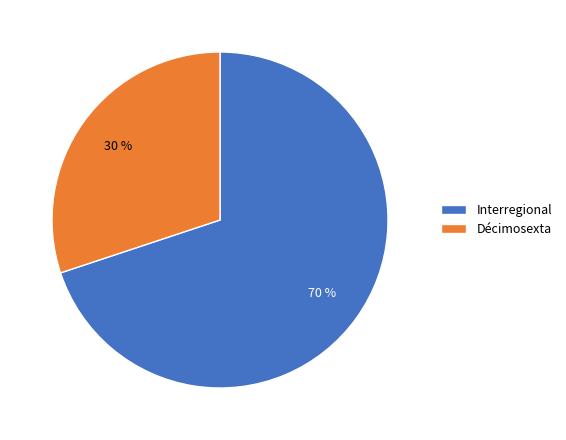

Which slice is the largest?

Interregional